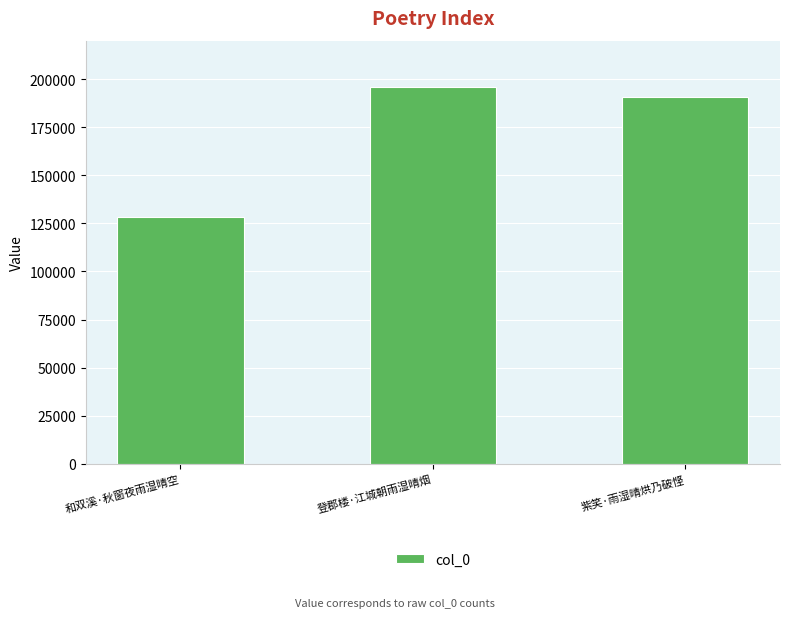

Rank the categories by value from highest to lowest.

登郡楼·江城朝雨湿晴烟, 紫笑·雨湿晴烘乃破悭, 和双溪·秋窗夜雨湿晴空